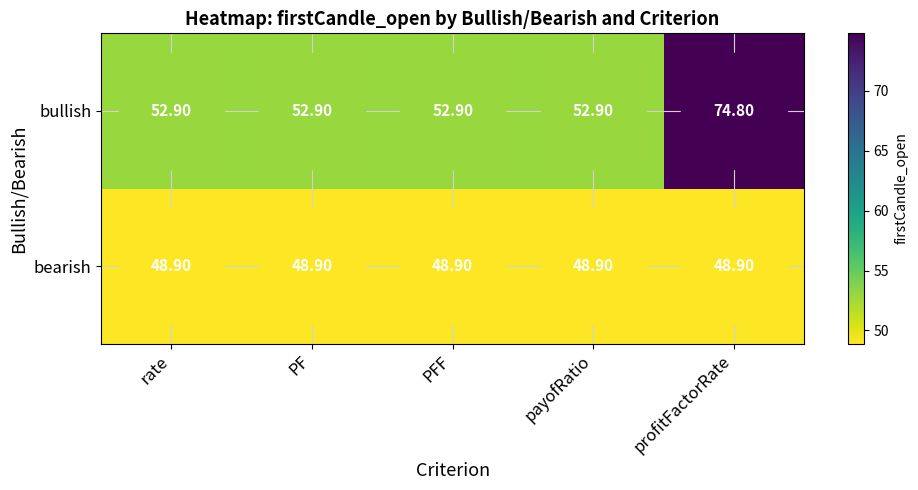

At how many categories does at least one series exceed 65?

1